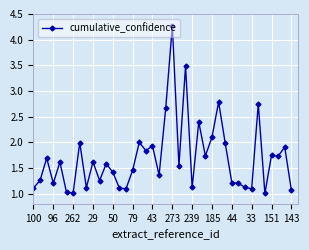

True or false: there are more than 2 points higher than both neighbors.

True